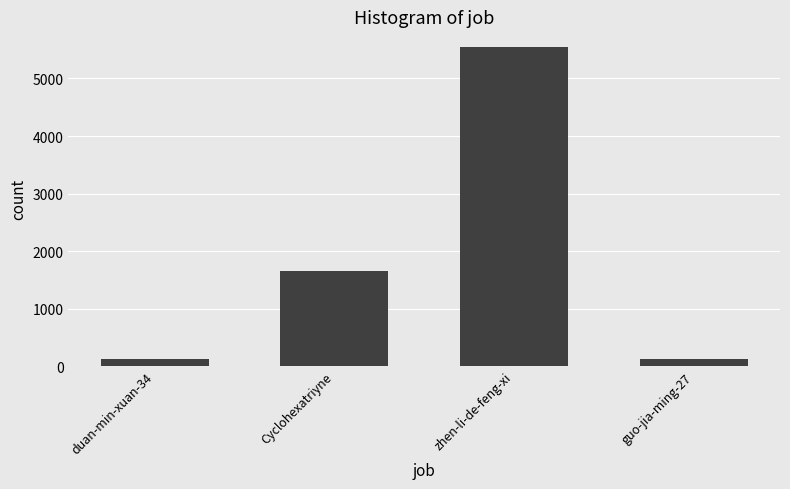

Between Cyclohexatriyne and zhen-li-de-feng-xi, which is larger?

zhen-li-de-feng-xi